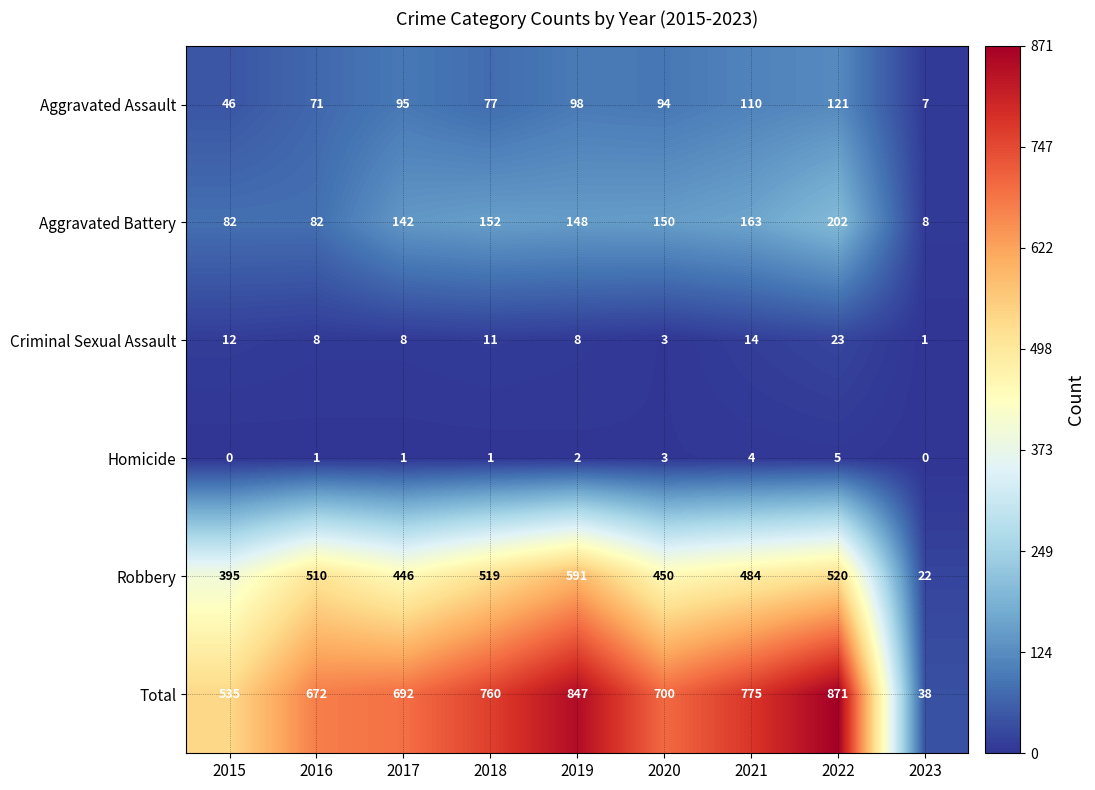

The value of Robbery at 2022 is 520. True or false?

True